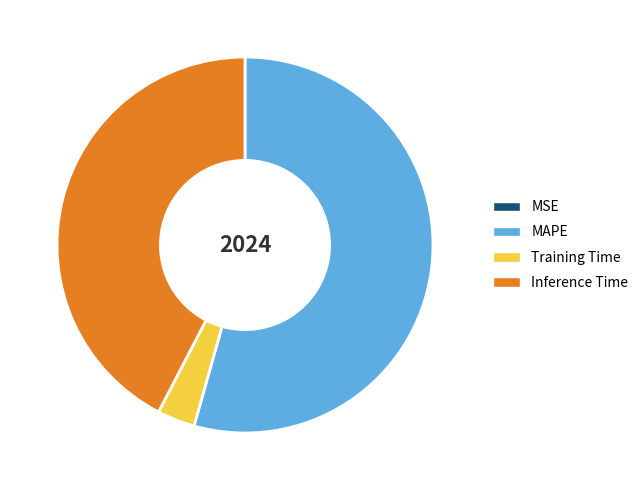

Which category accounts for the majority?

MAPE